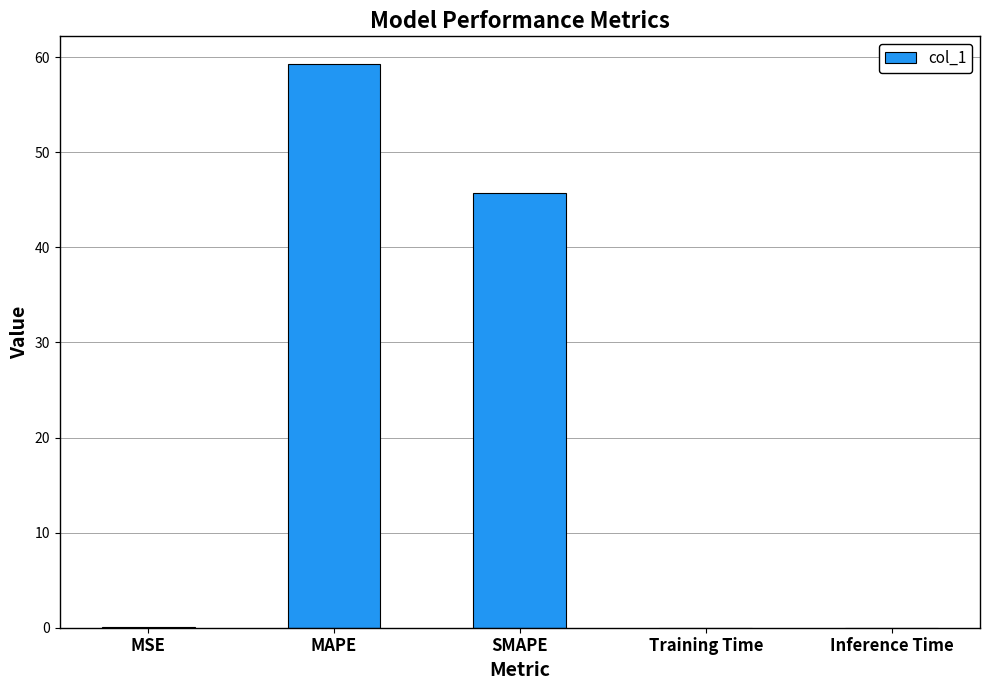

At which category does the chart reach its peak across all series?

MAPE